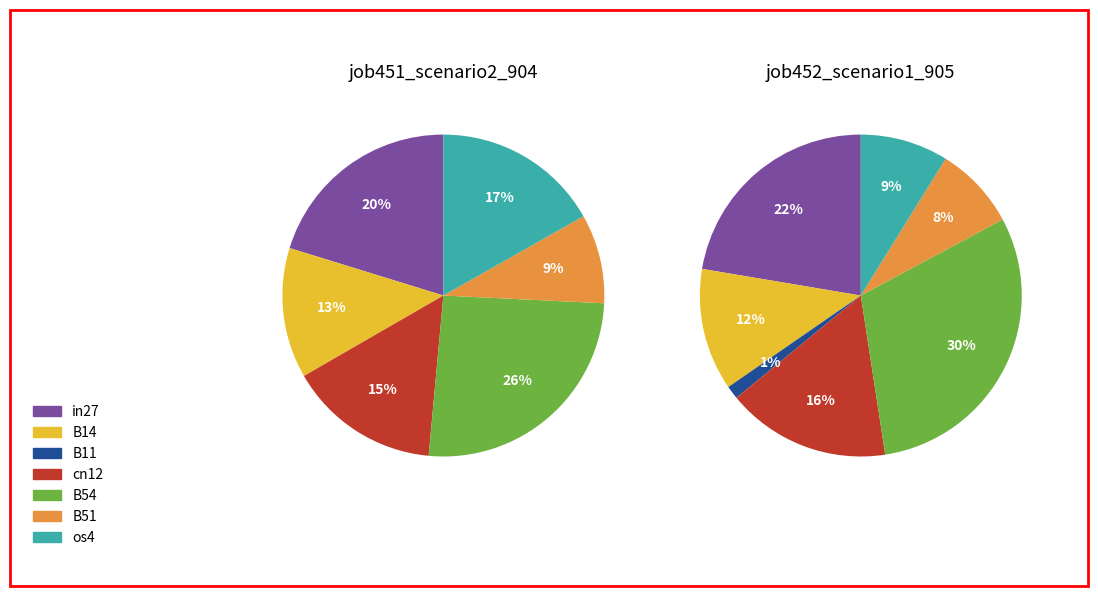

What is the smallest slice in the pie chart?

B11